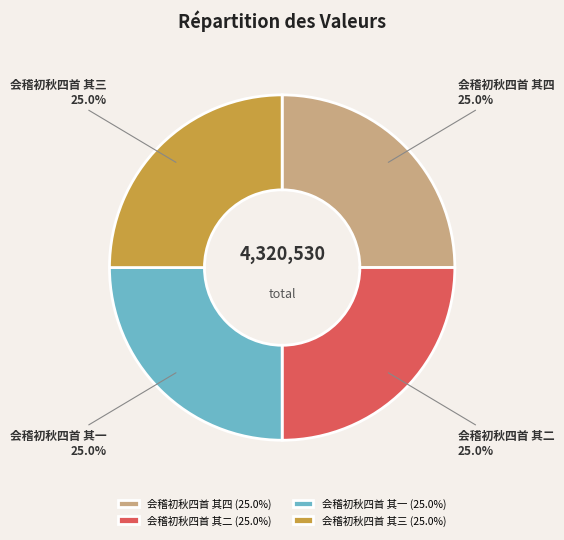

Approximately how many times larger is the value at 会稽初秋四首 其一 (25.0%) compared to 会稽初秋四首 其三 (25.0%)?

1.0